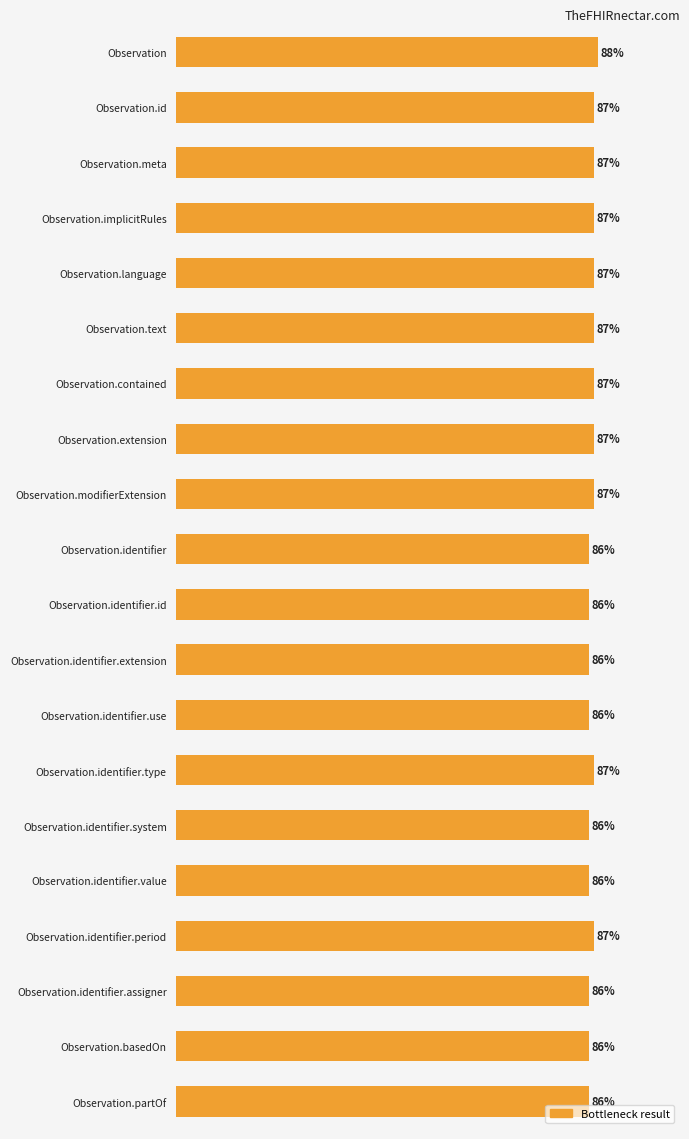

At which category does the chart reach its peak across all series?

Observation